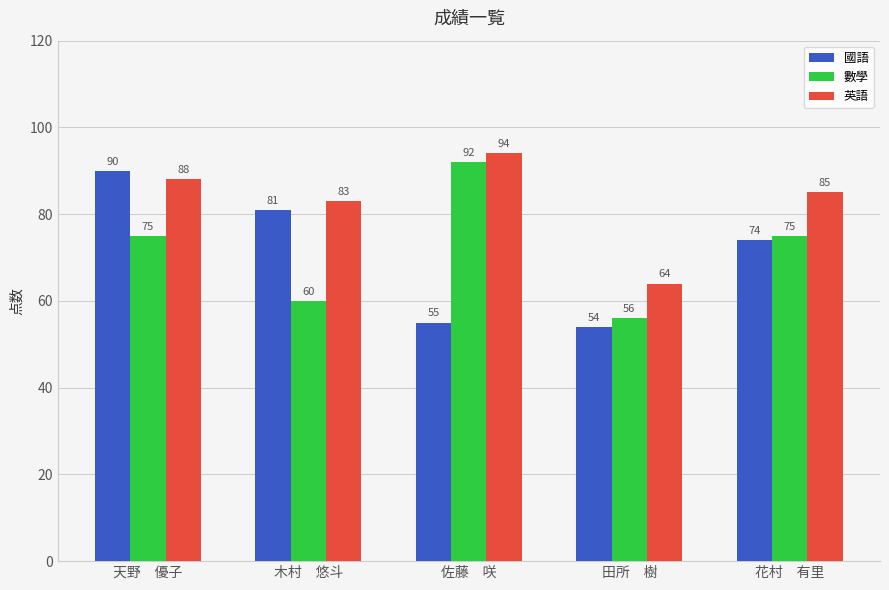

What is the spread (max minus min) of values at 天野　優子?

15